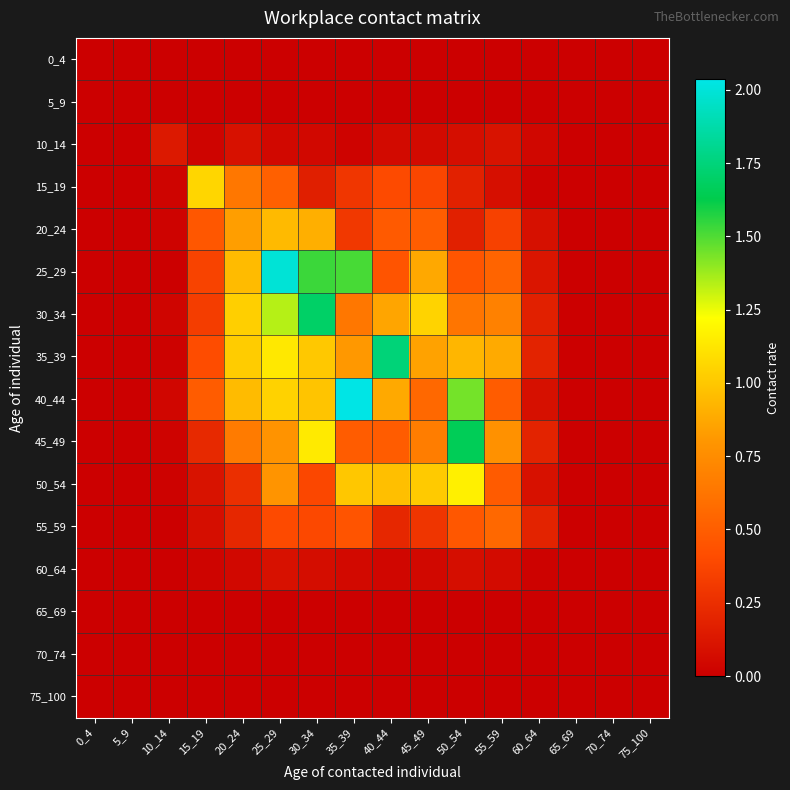

What is the spread (max minus min) of values at 60_64?

0.2